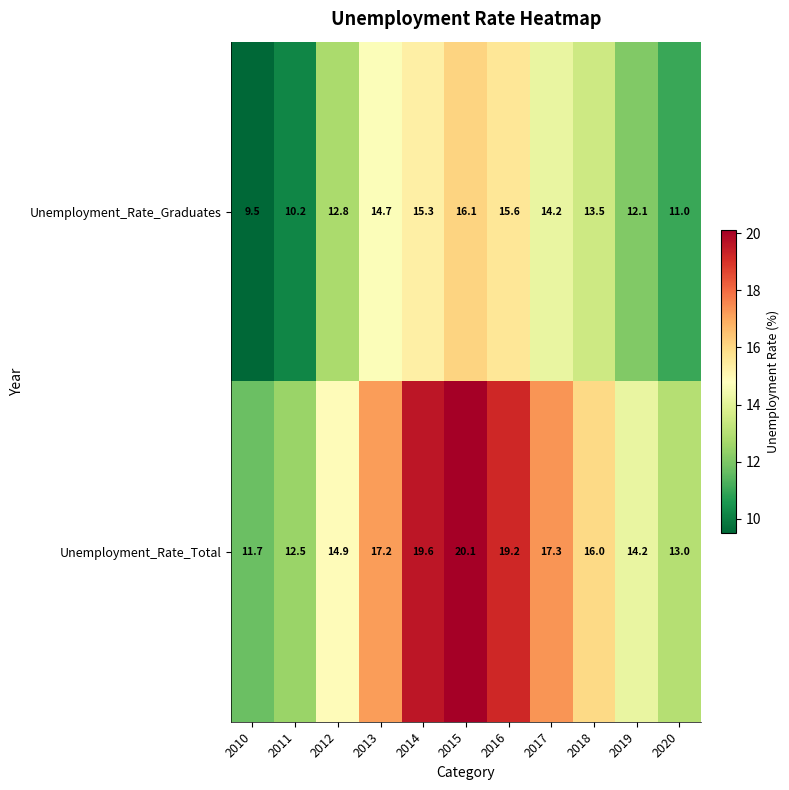

Which series has the widest spread of values?

Unemployment_Rate_Total